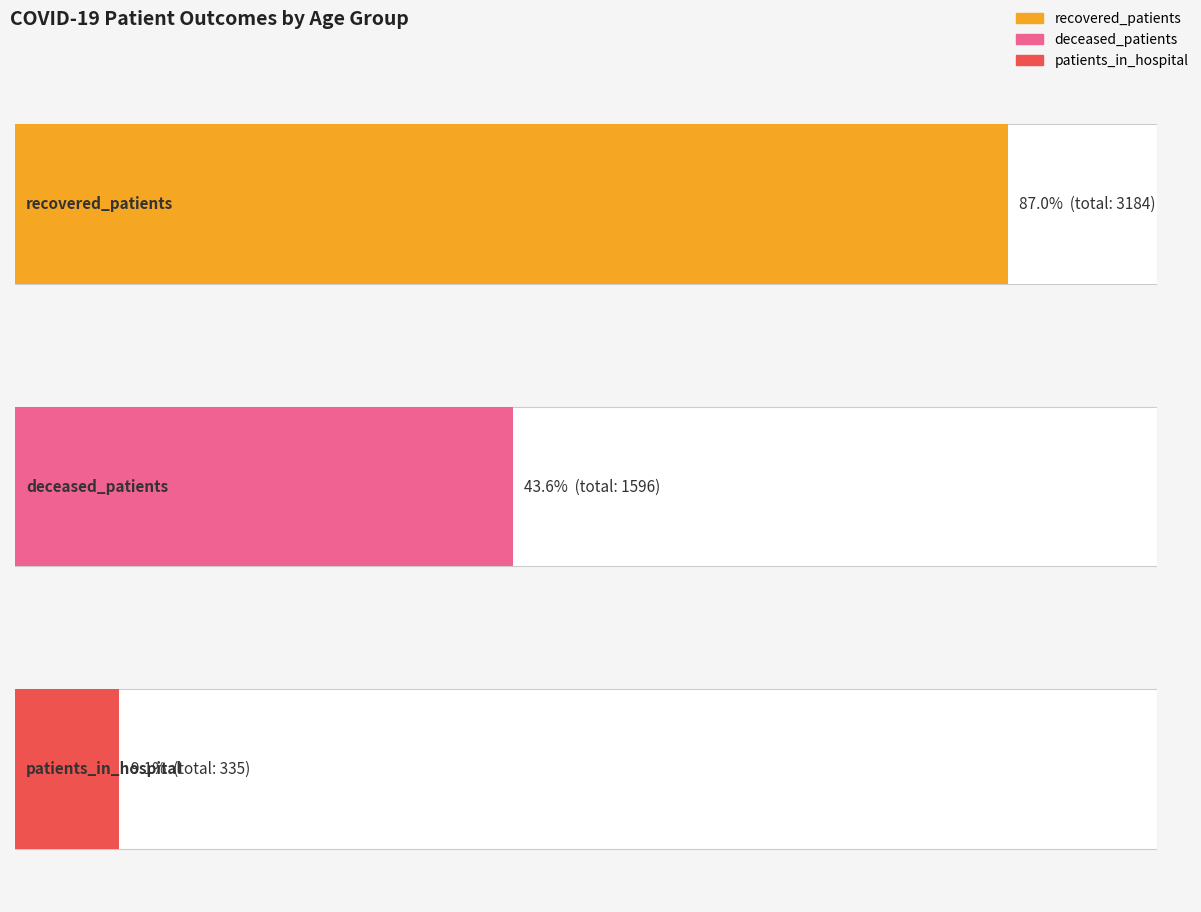

List the series in order of their overall mean, highest first.

recovered_patients, deceased_patients, patients_in_hospital